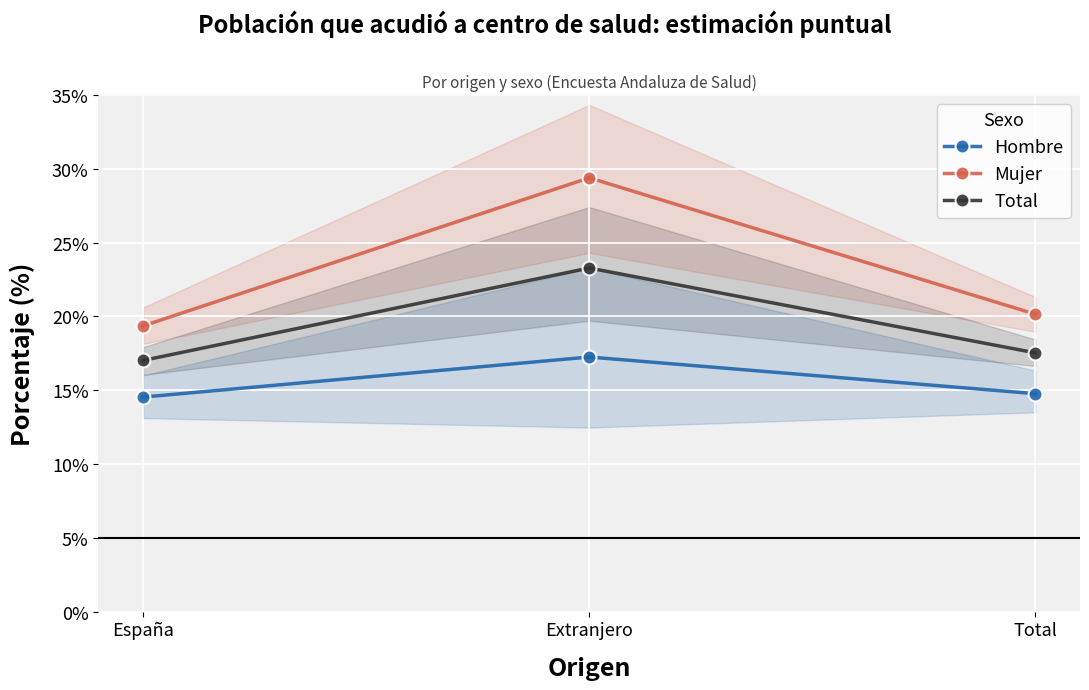

What is the value of the Hombre point at the 1st from the left?

14.5